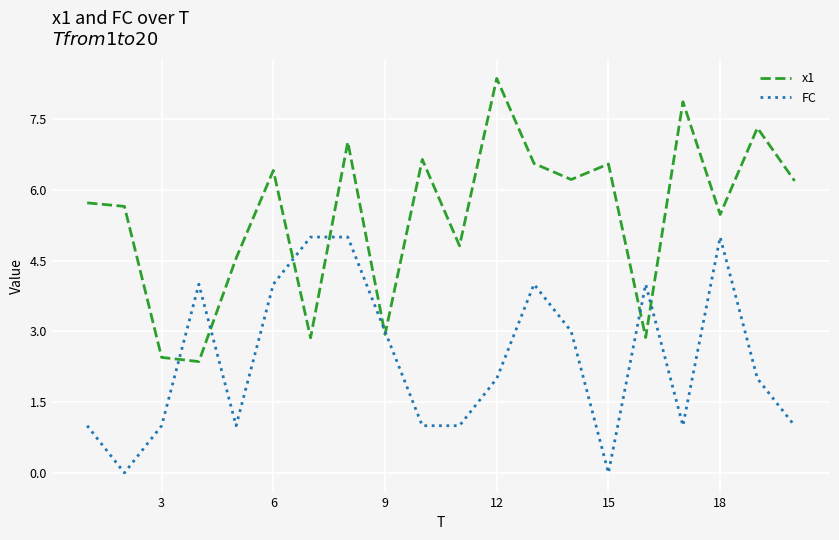

What is the maximum value for x1?

8.4